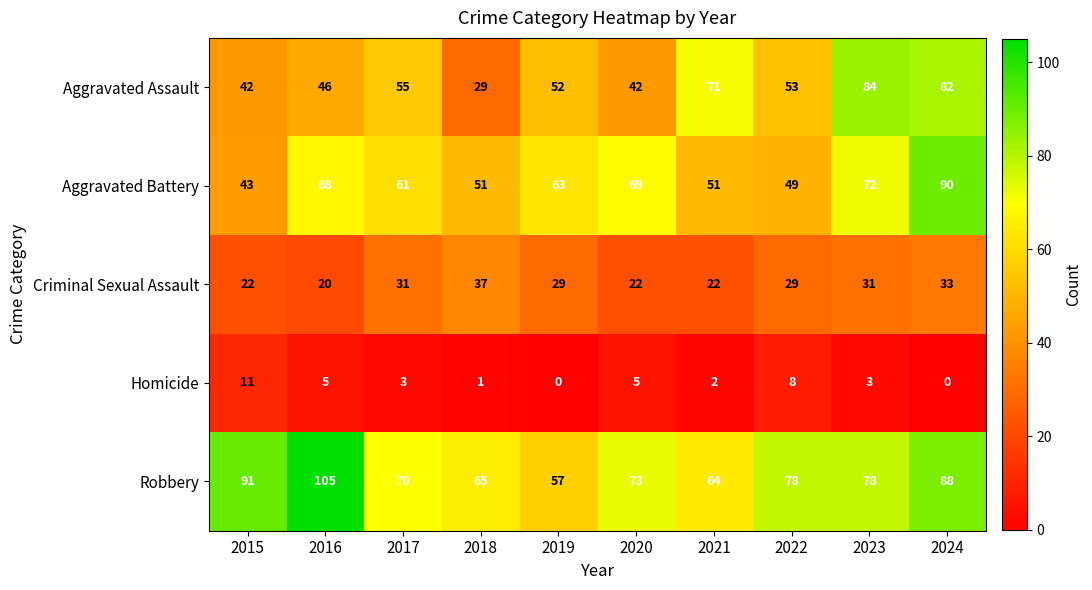

What is the difference between the highest and lowest values at 2017?

67